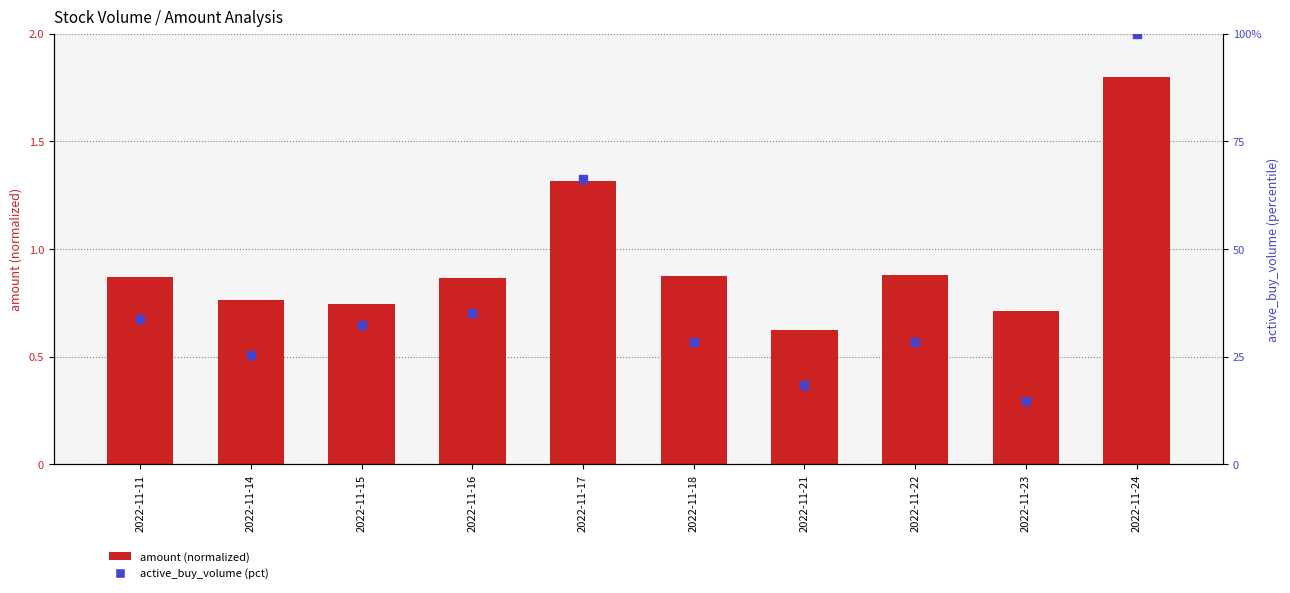

Which series has the largest total across all categories?

active_buy_volume (pct)